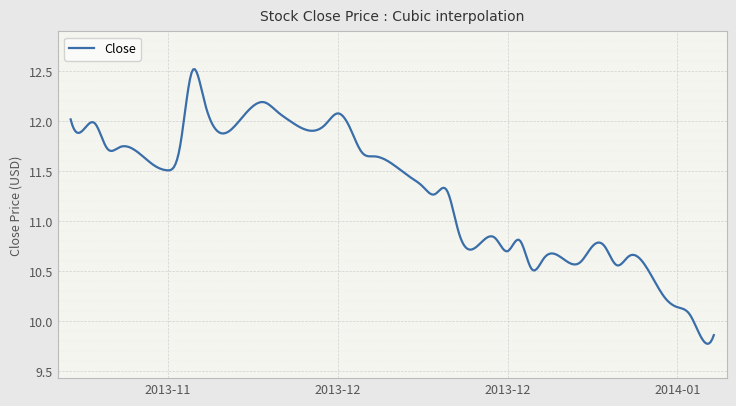

What is the difference between the maximum and minimum values?

2.7